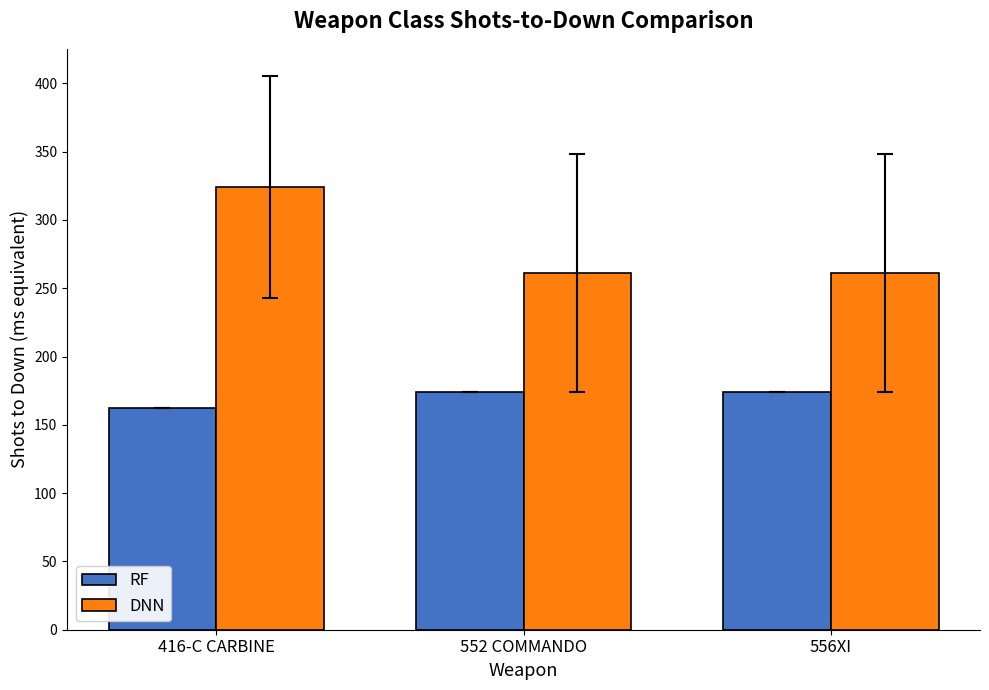

How many DNN values are between 261 and 324?

3